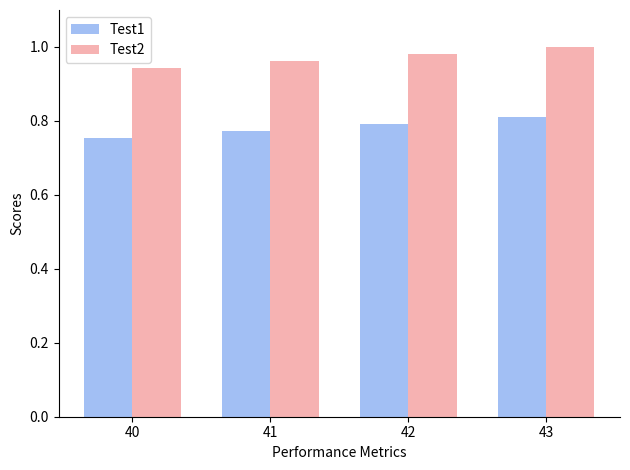

Count the number of categories in the chart.

4